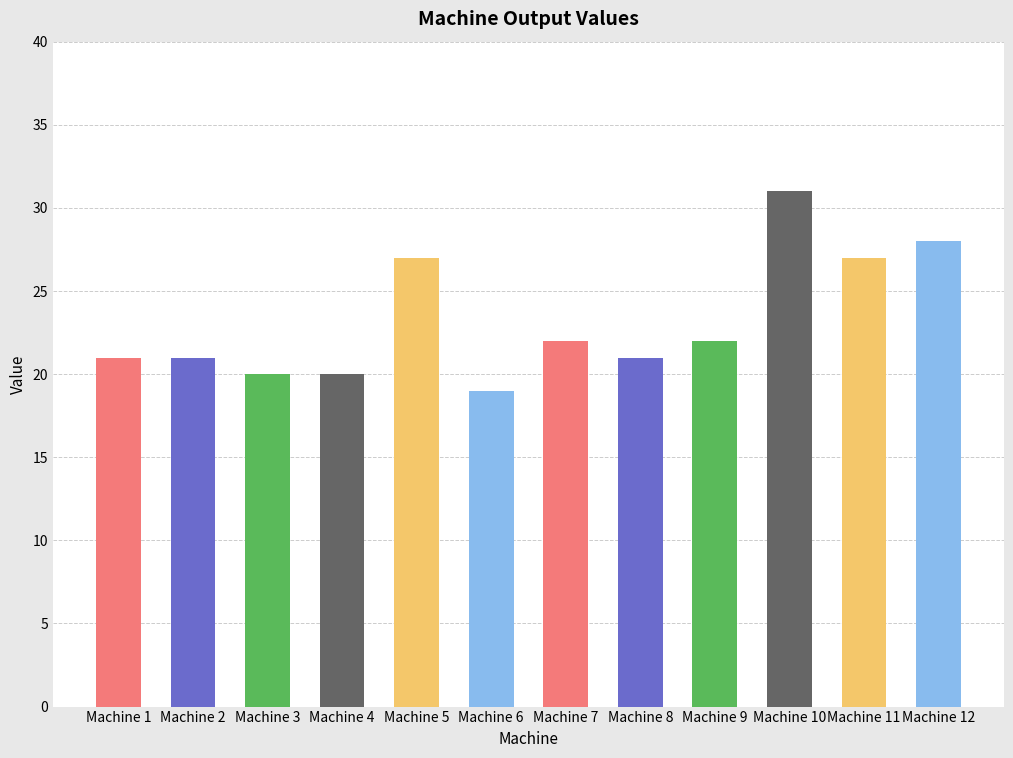

Which label corresponds to the smallest value in the chart?

Machine 6